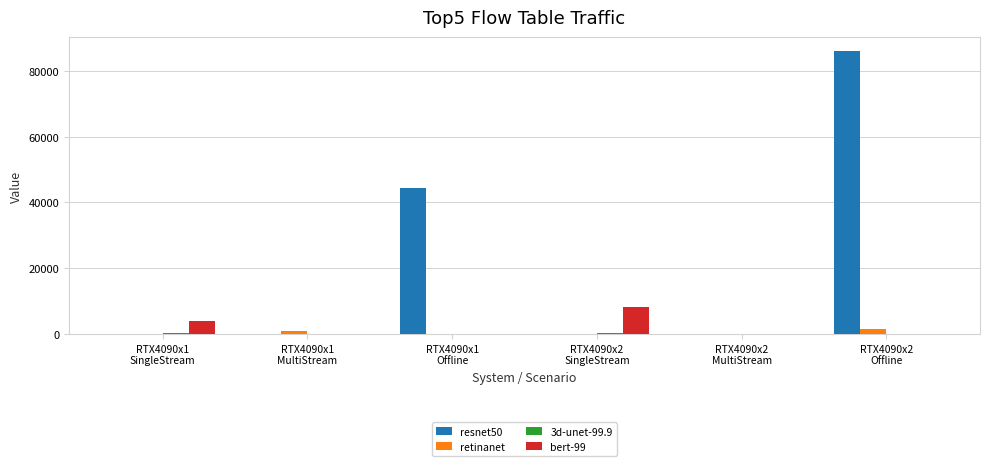

What is the greatest value displayed?

86012.6